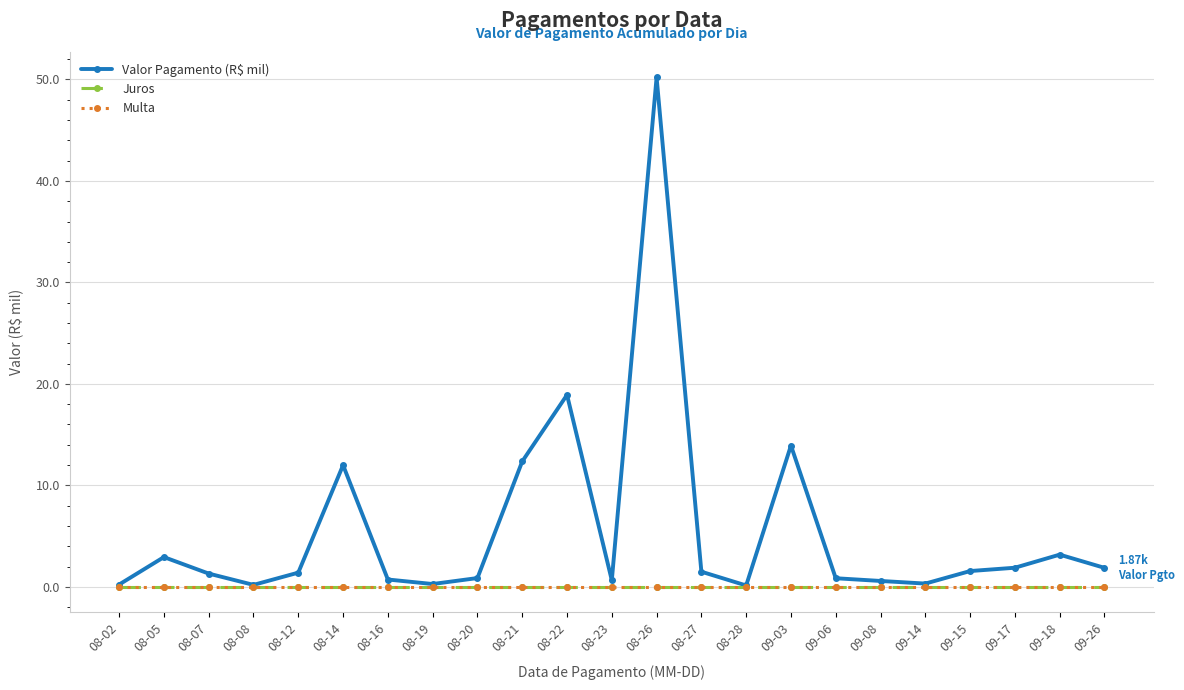

Is this an area chart (filled region under the line)?

No